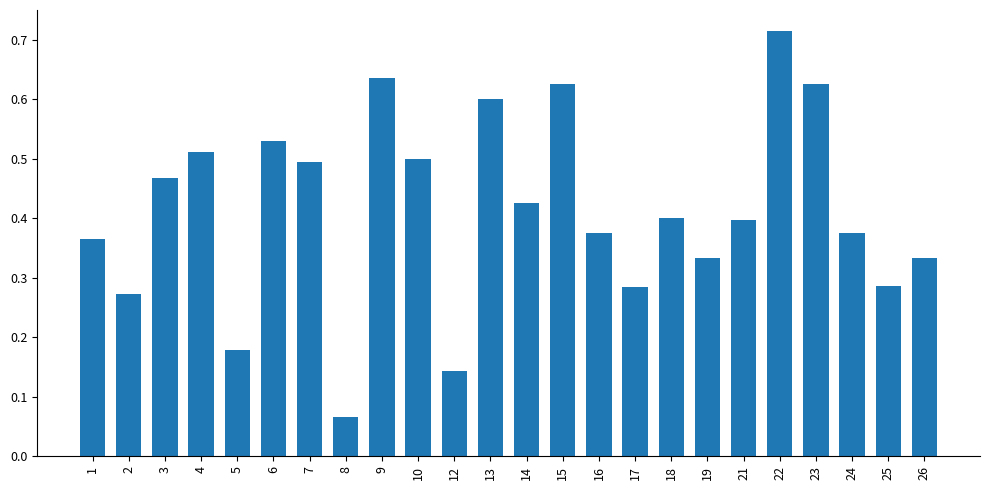

What is the sum of all values?

9.9